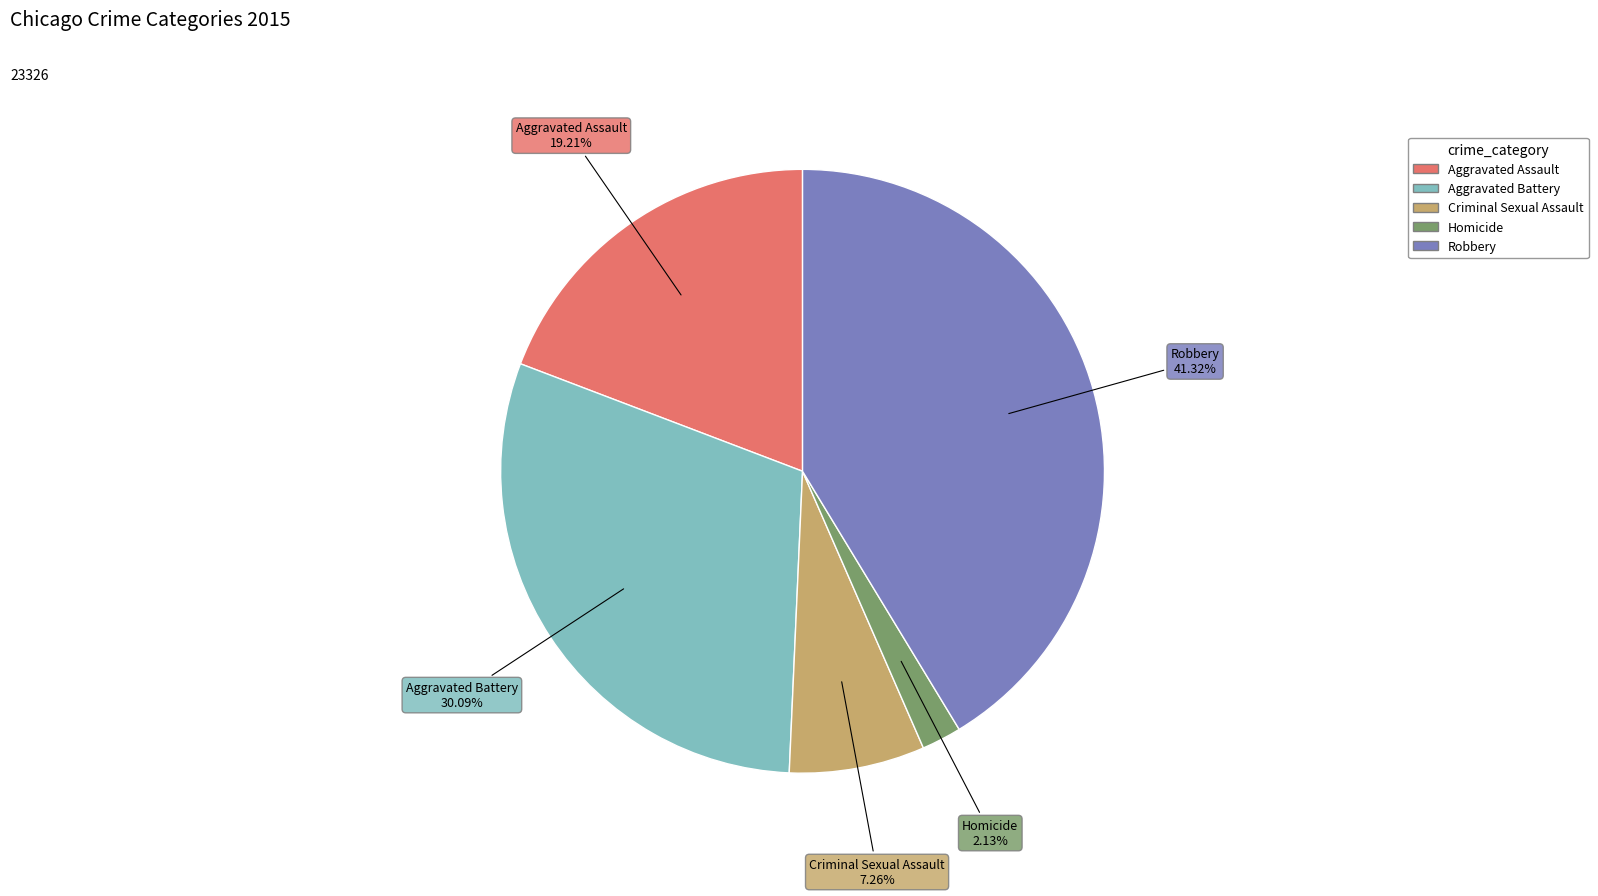

How many slices are in this pie chart?

5